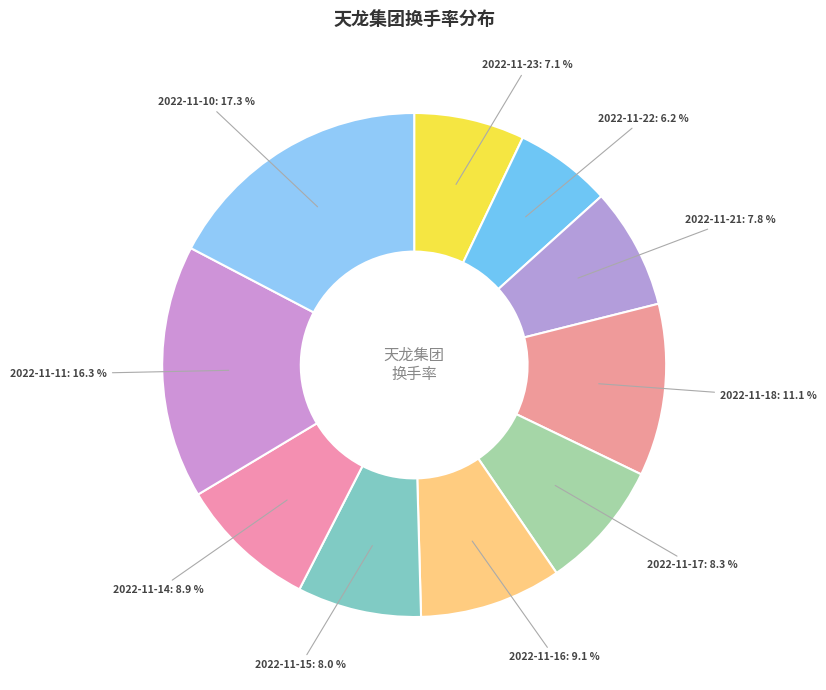

Is there any slice that represents more than half of the pie?

No